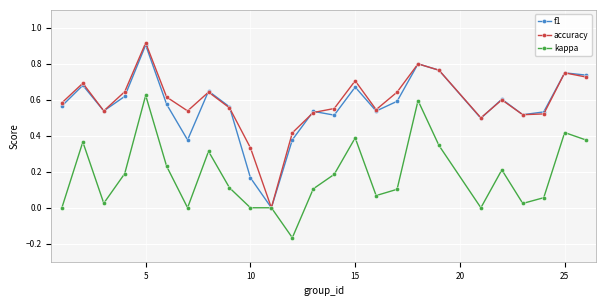

Which series has the largest range (max minus min)?

accuracy